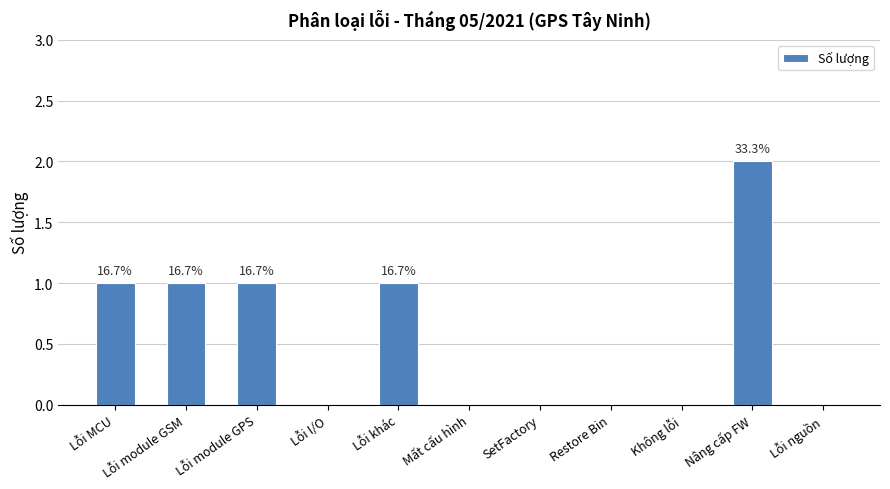

The chart shows a value of 1 at Lỗi I/O. True or false?

False